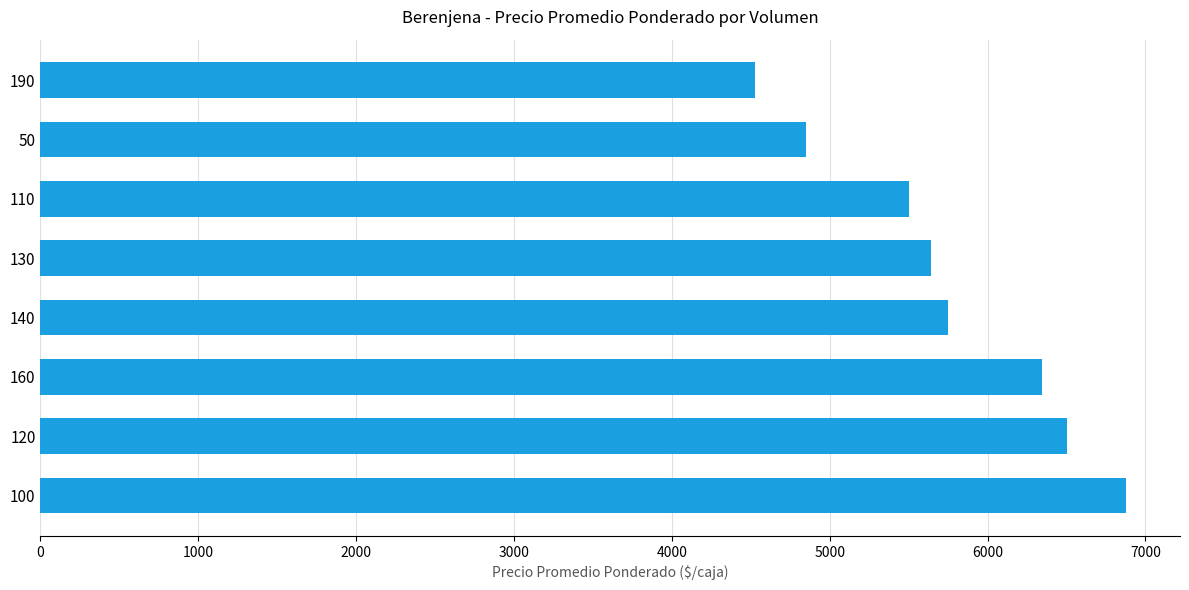

Reading top to bottom, transcribe all the data shown in this chart.

190=4526.0	50=4850.0	110=5500.0	130=5642.4	140=5750.0	160=6344.0	120=6500.0	100=6875.0